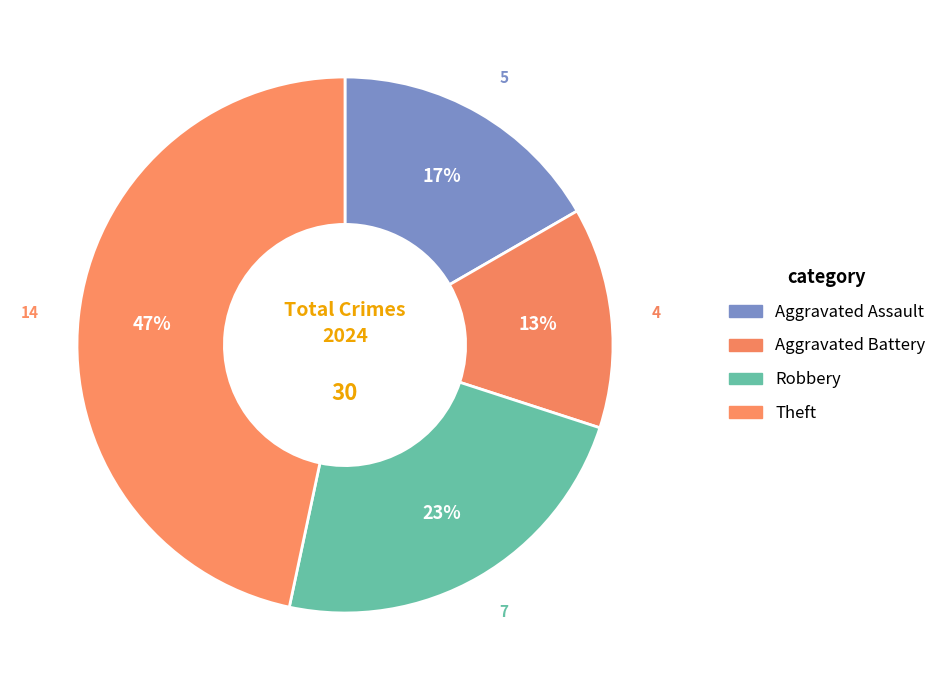

How many segments does this pie chart have?

4